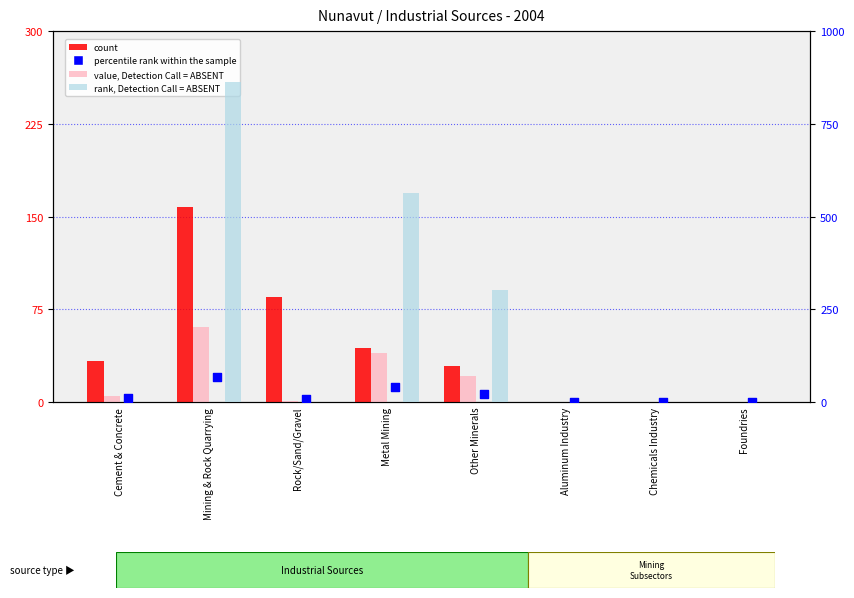

At which category is the sum across all series the highest?

Mining & Rock Quarrying